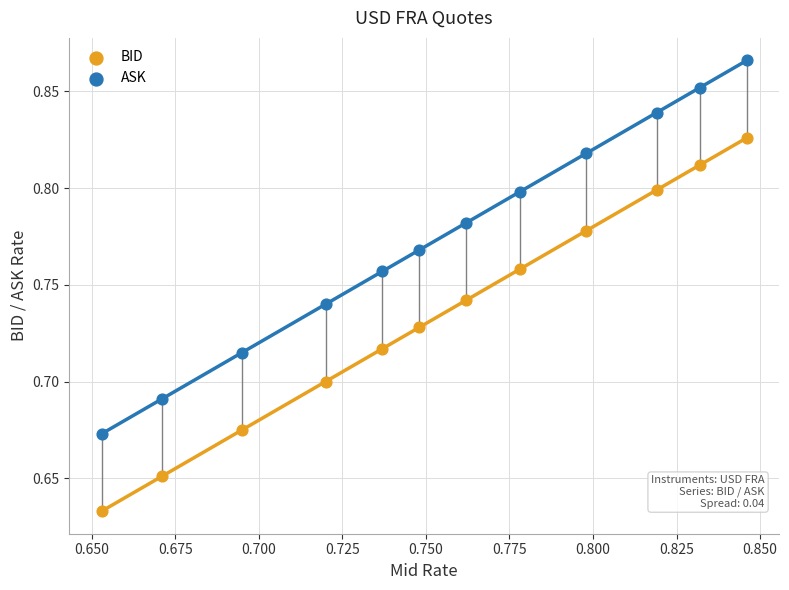

Which series contains the lowest Y value?

BID